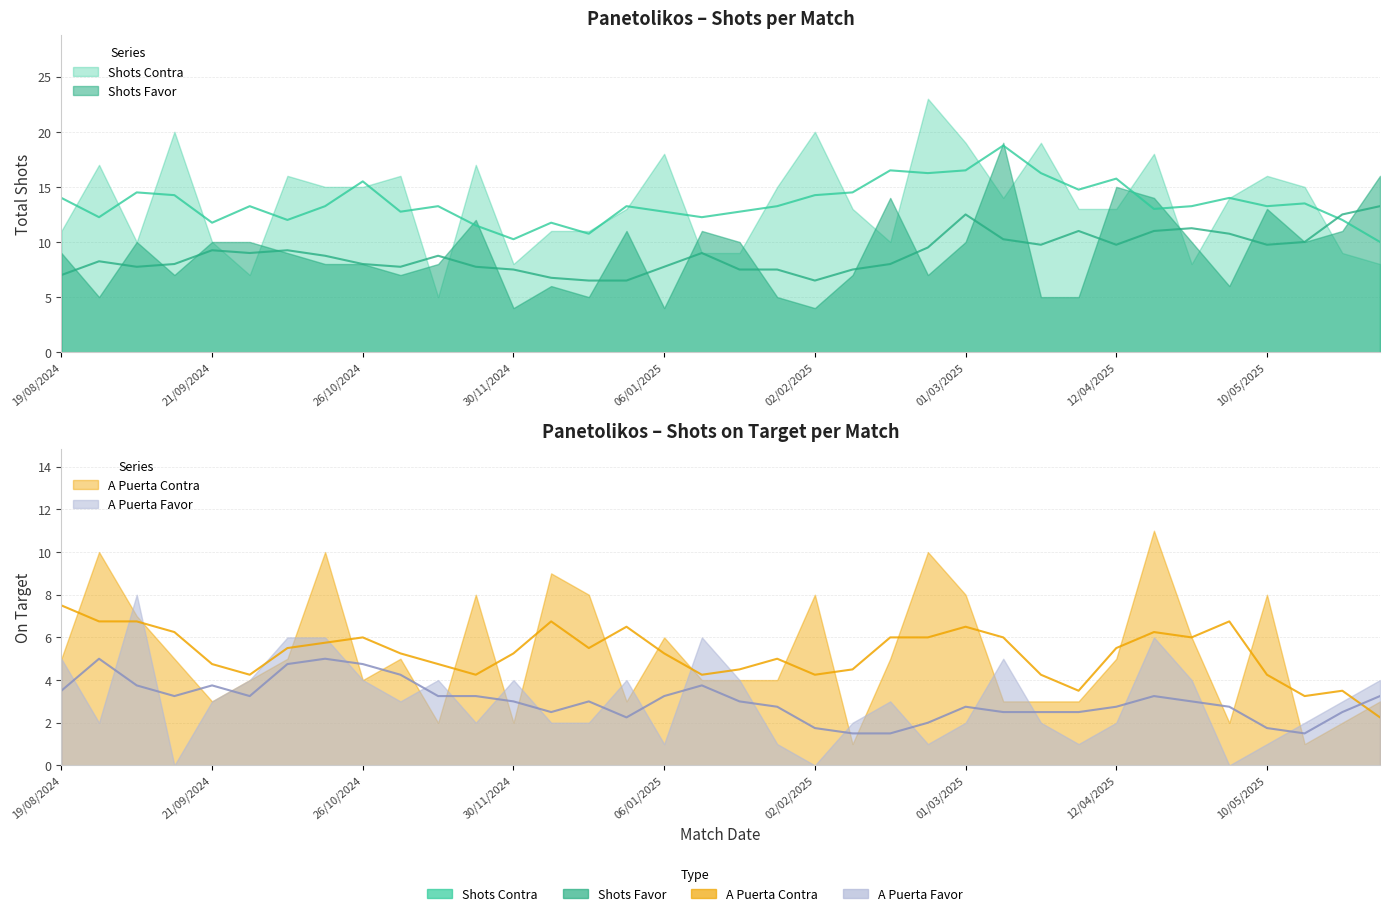

True or false: Shots Favor and Shots Contra intersect in this chart.

True